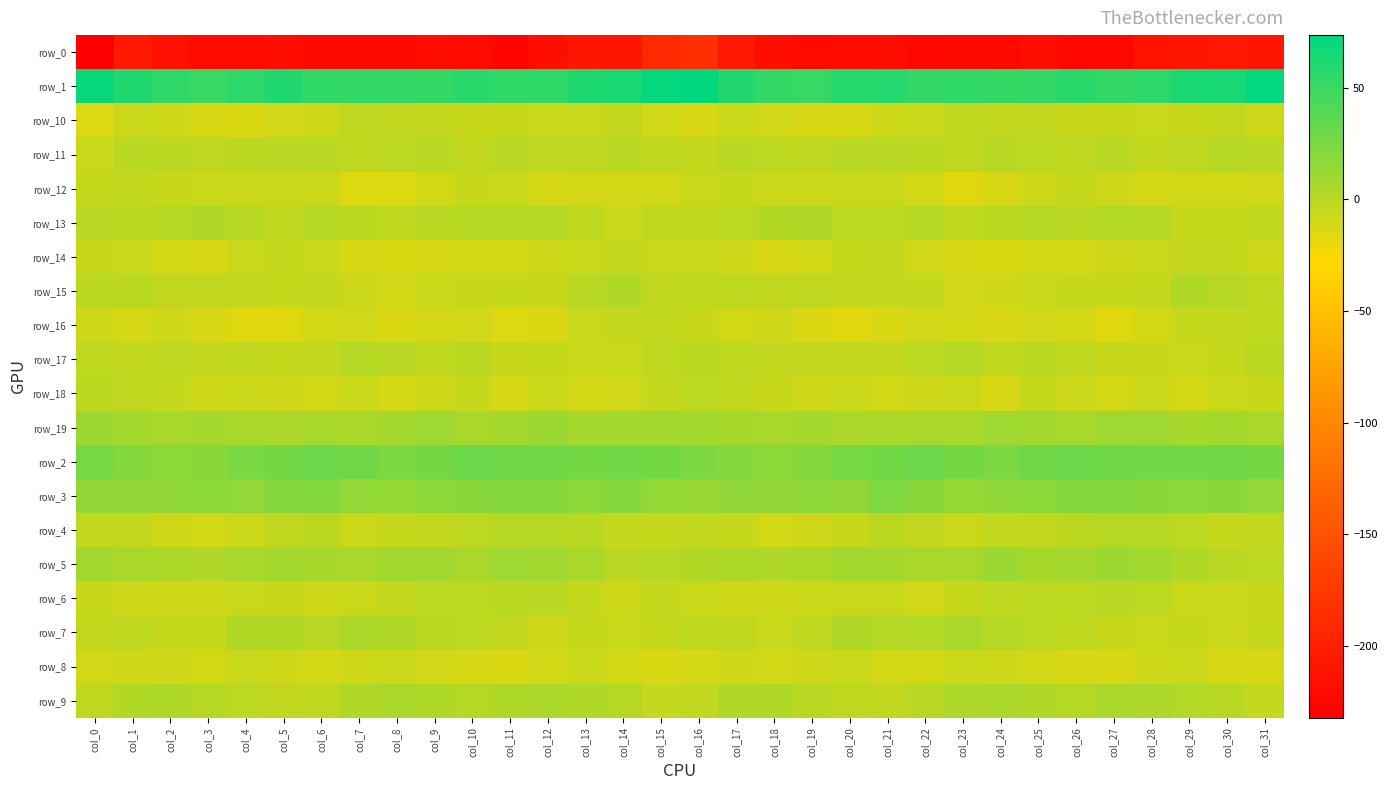

The value of row_17 at col_19 is -0.7. True or false?

False